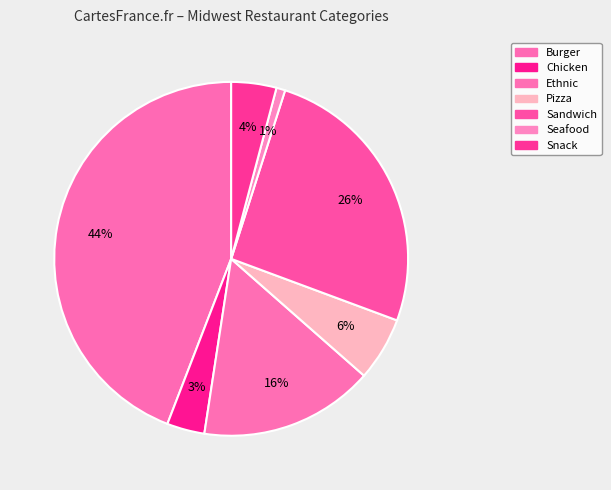

How many slices are in this pie chart?

7